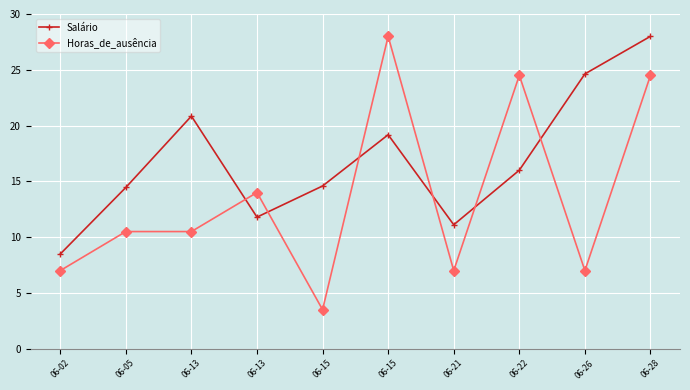

Rank the series by their average value, from lowest to highest.

Horas_de_ausência, Salário